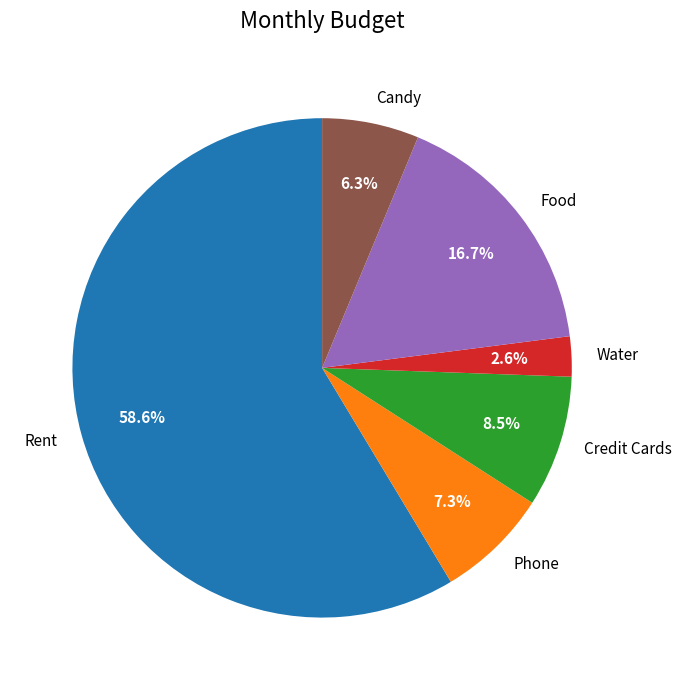

How many segments does this pie chart have?

6